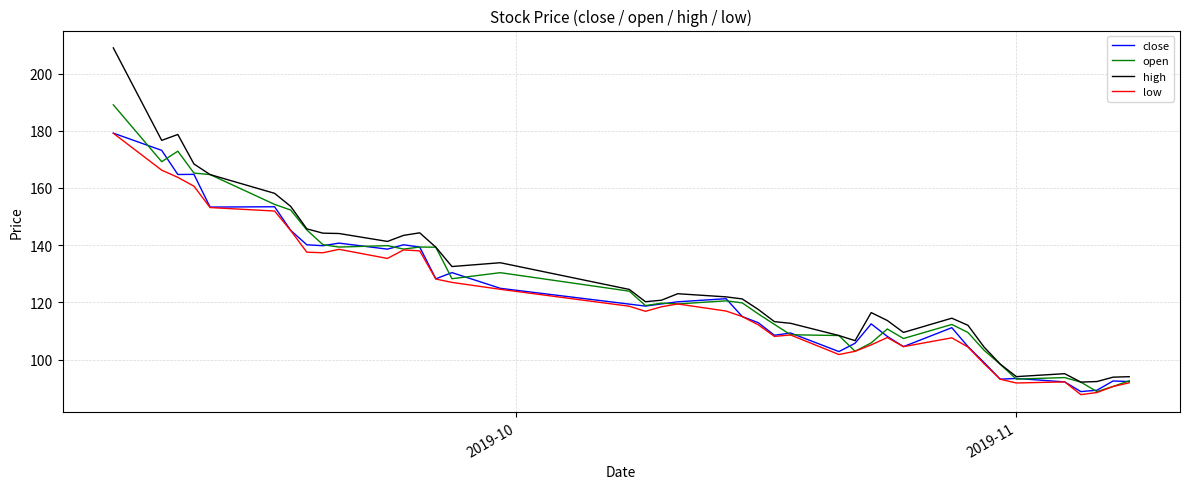

What is the highest value of the close series?

179.2